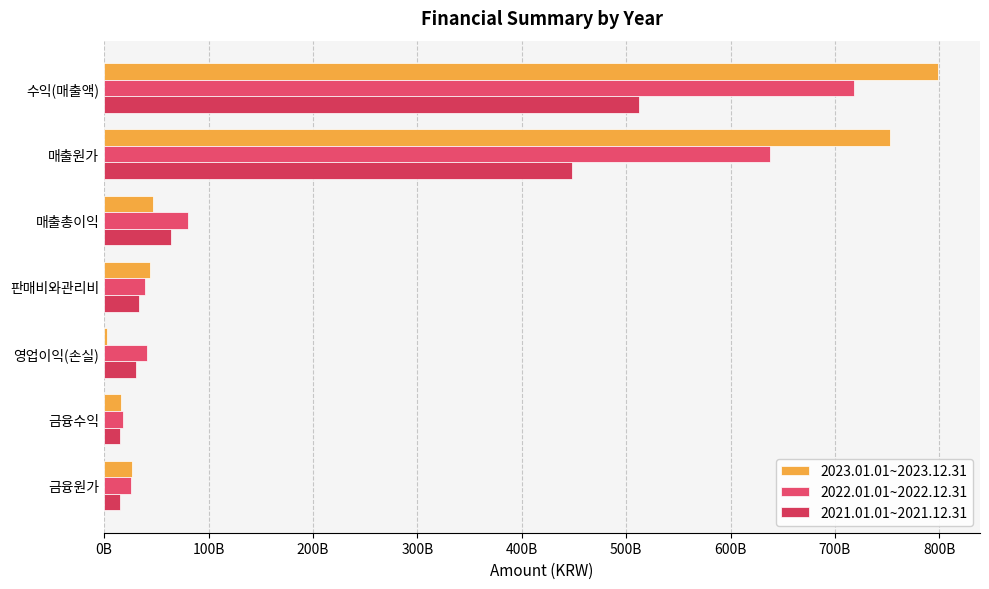

Which series has the widest spread of values?

2023.01.01~2023.12.31